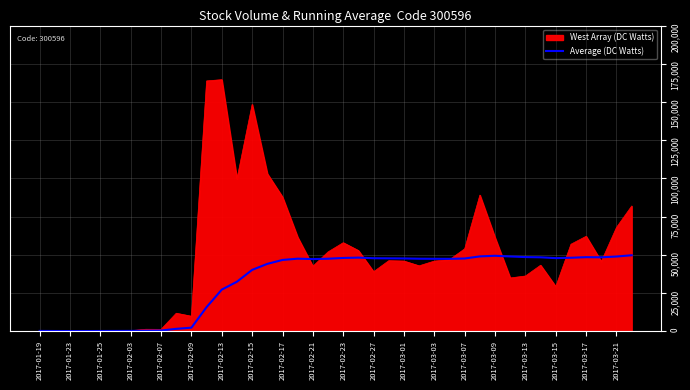

List the series in order of their peak value, lowest first.

Average (DC Watts), West Array (DC Watts)